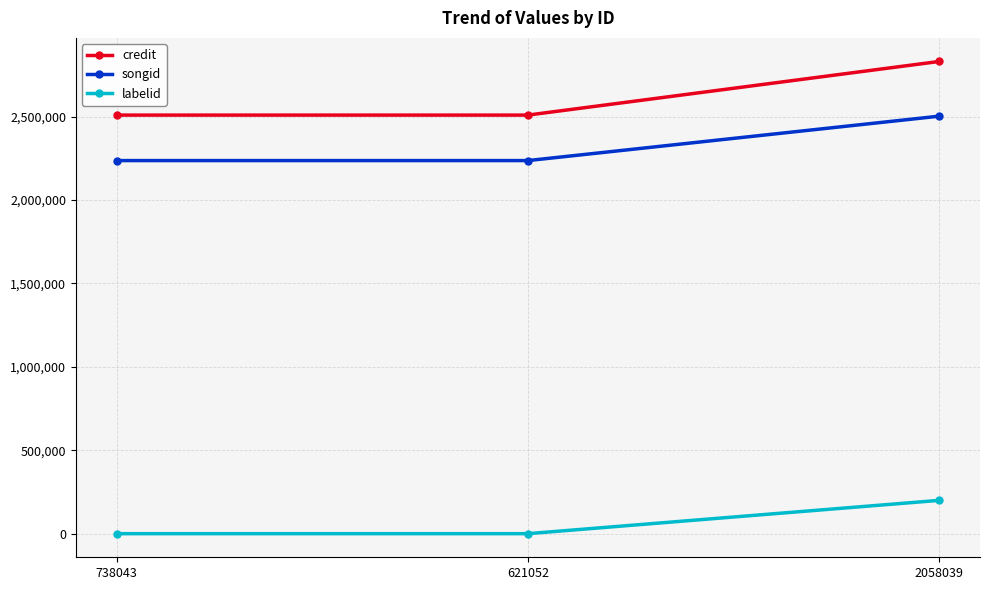

Is it true that credit equals 2829651 at 2058039?

True